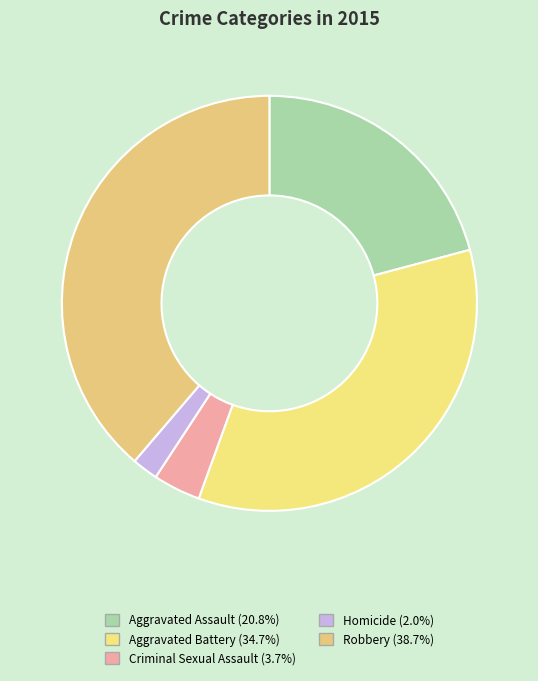

What percentage is NOT represented by Homicide?

98.0%